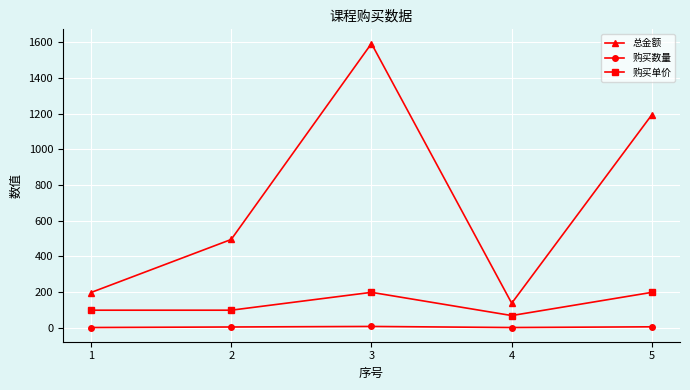

True or false: 购买单价 and 购买数量 cross at least once.

False